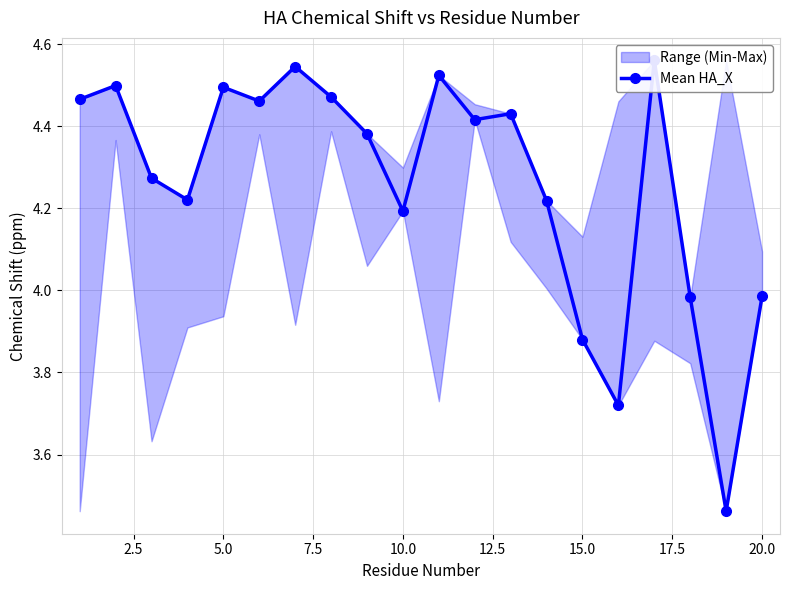

What is the difference between the maximum and minimum values?

1.1